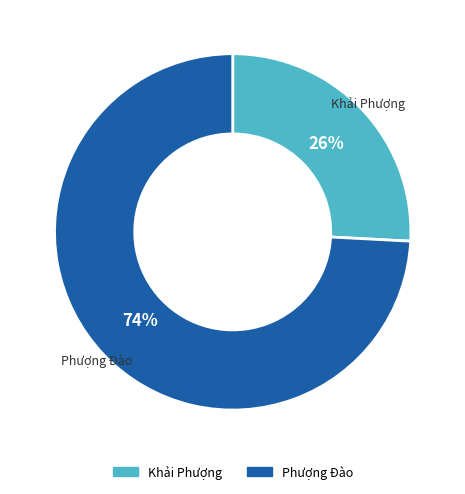

Is there a majority slice in this chart?

Yes